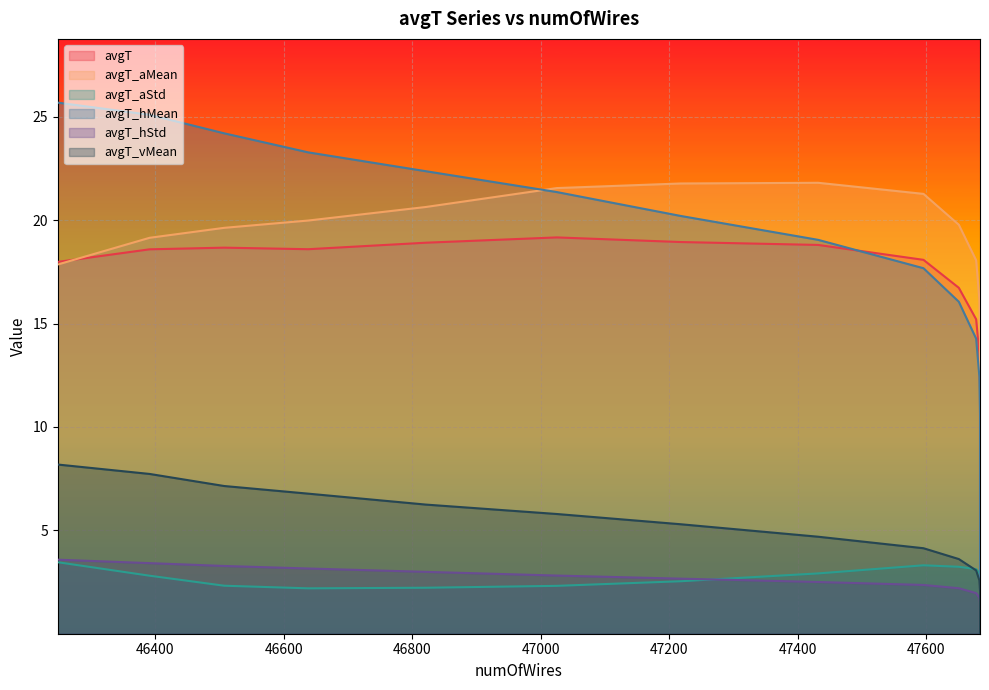

What is the value of the avgT_hMean point at the 12th from the left?

16.1